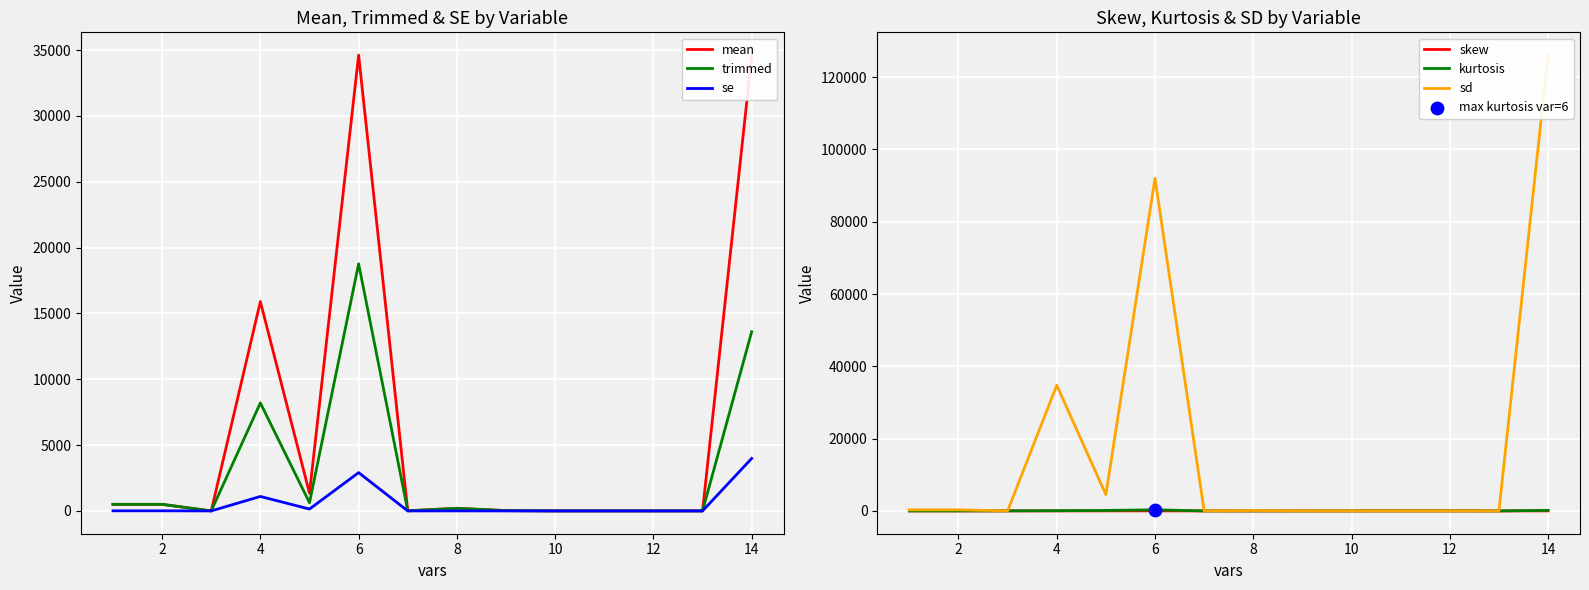

What are all the series names shown in the legend?

mean, trimmed, se, skew, kurtosis, sd